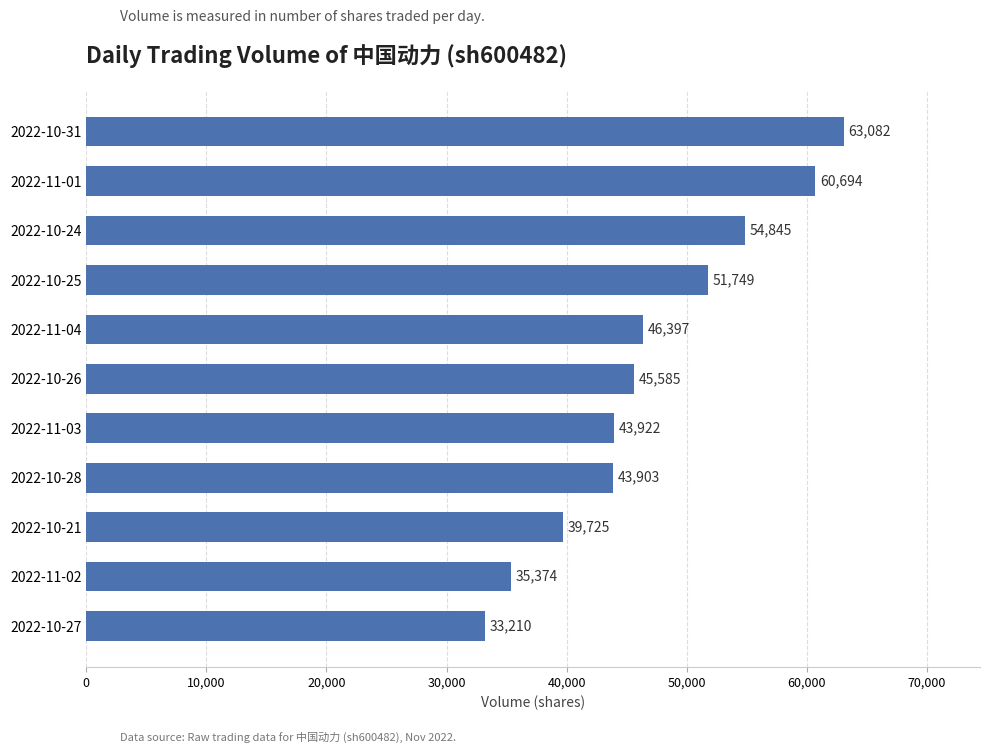

List the labels in order of value, largest first.

2022-10-31, 2022-11-01, 2022-10-24, 2022-10-25, 2022-11-04, 2022-10-26, 2022-11-03, 2022-10-28, 2022-10-21, 2022-11-02, 2022-10-27